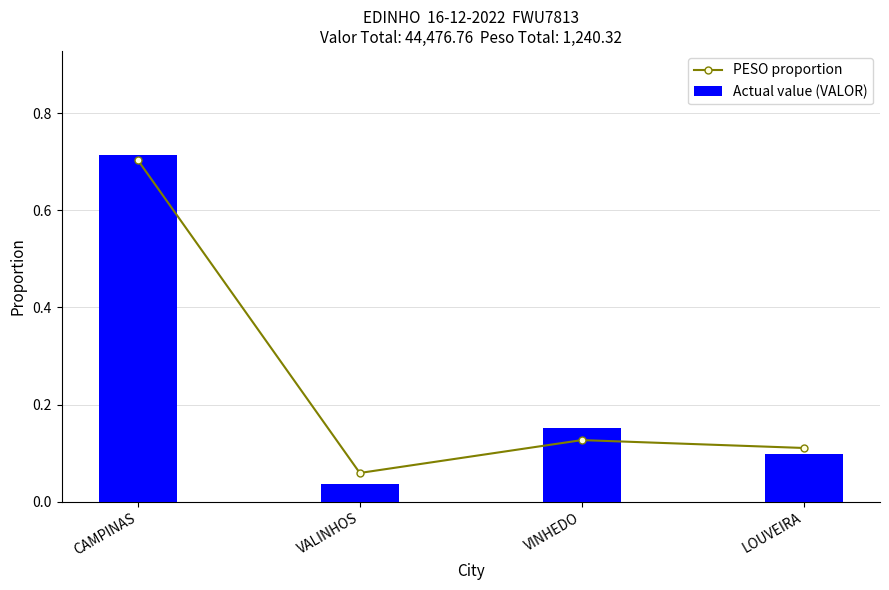

What is the average value of the Actual value (VALOR) series?

0.2